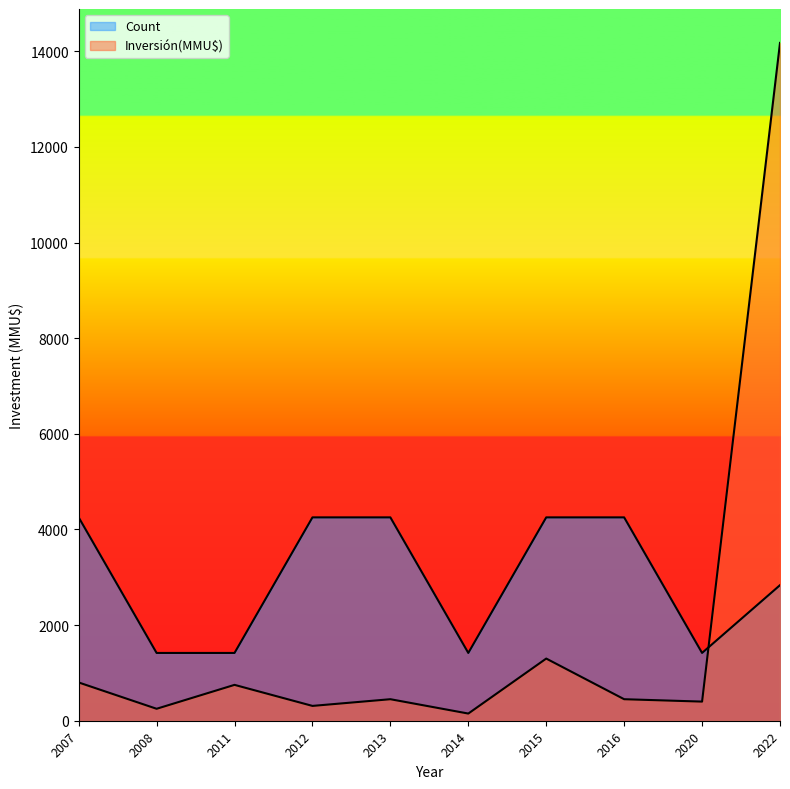

Does the chart have visible grid lines?

No